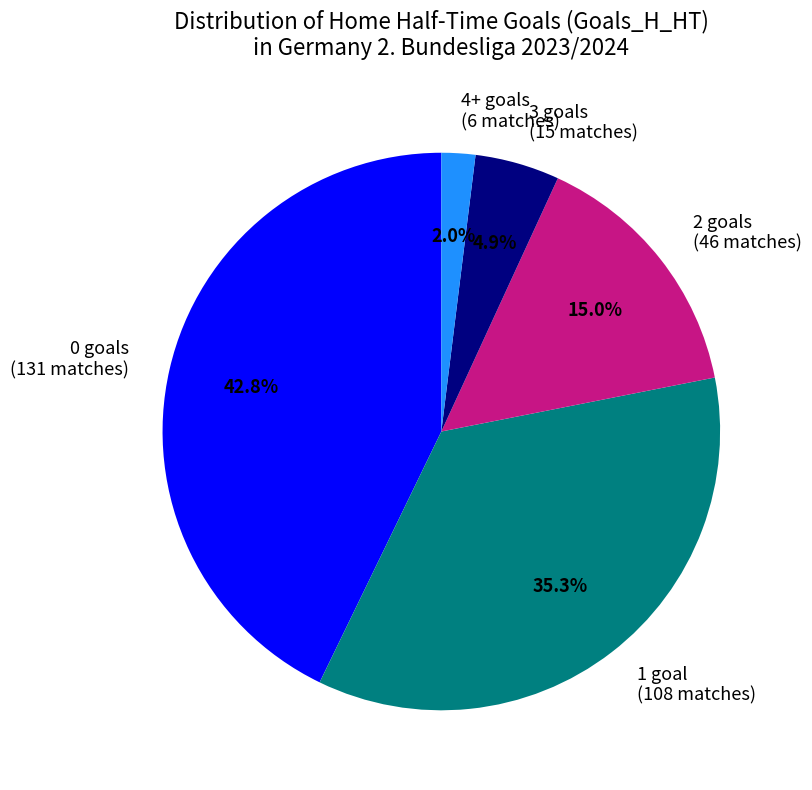

Count the number of slices in the pie.

5